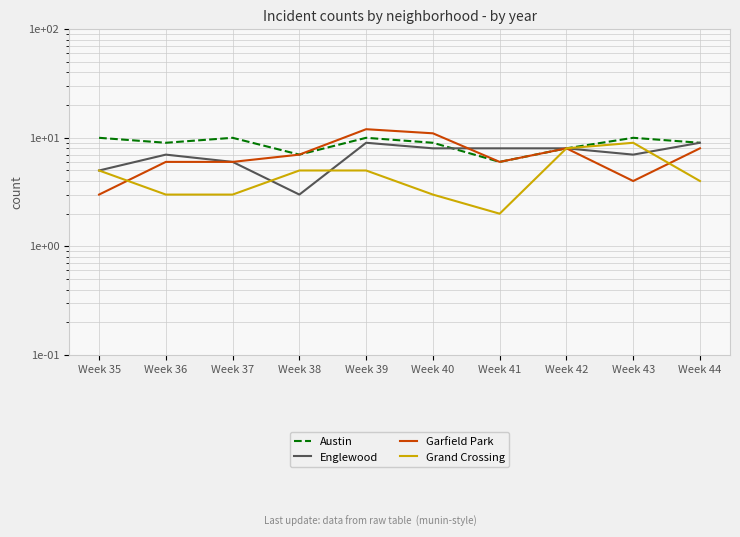

Count the Garfield Park values in the range 6 to 8.

6